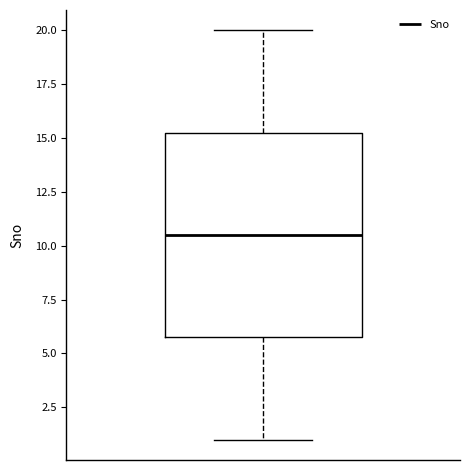

Transcribe this box plot: give where the median line is, the range the box spans, and where the two whiskers end, as read against the y-axis. The values are not printed on the chart, so give them approximately, as read against the axis.

median 10.5, box 6.0 to 15.5, whiskers 1.0 to 20.0